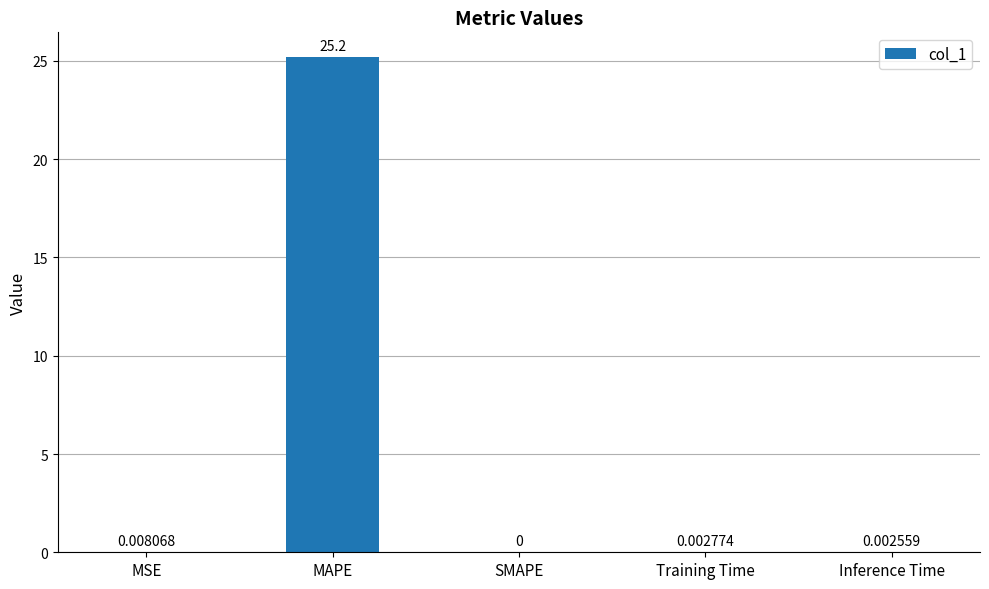

At which category does the chart reach its peak across all series?

MAPE